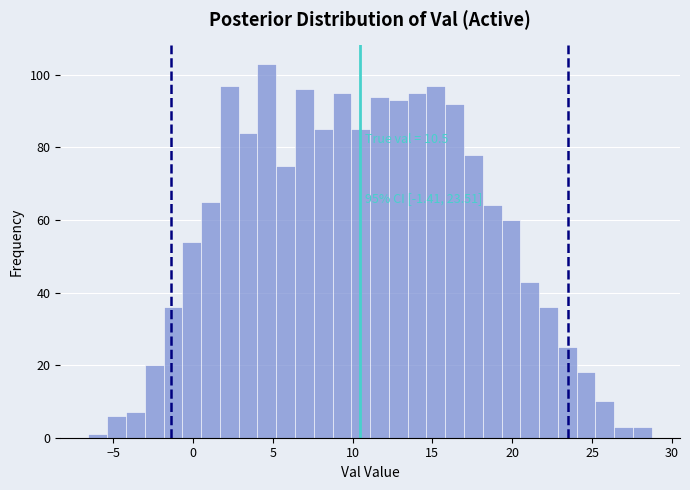

Around what value on the x-axis is the tallest bar? Give the approximate position of its centre, as read against the axis.

4.5